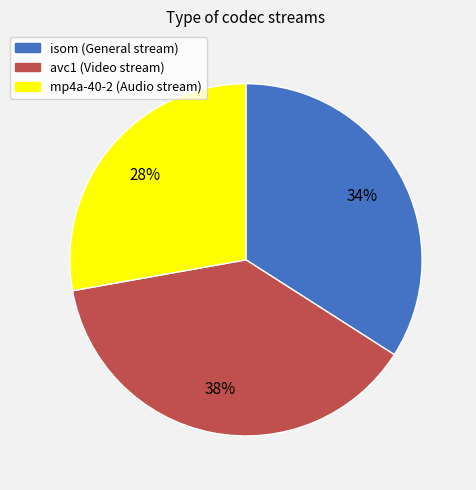

To the nearest percent, what is the average slice percentage?

33%